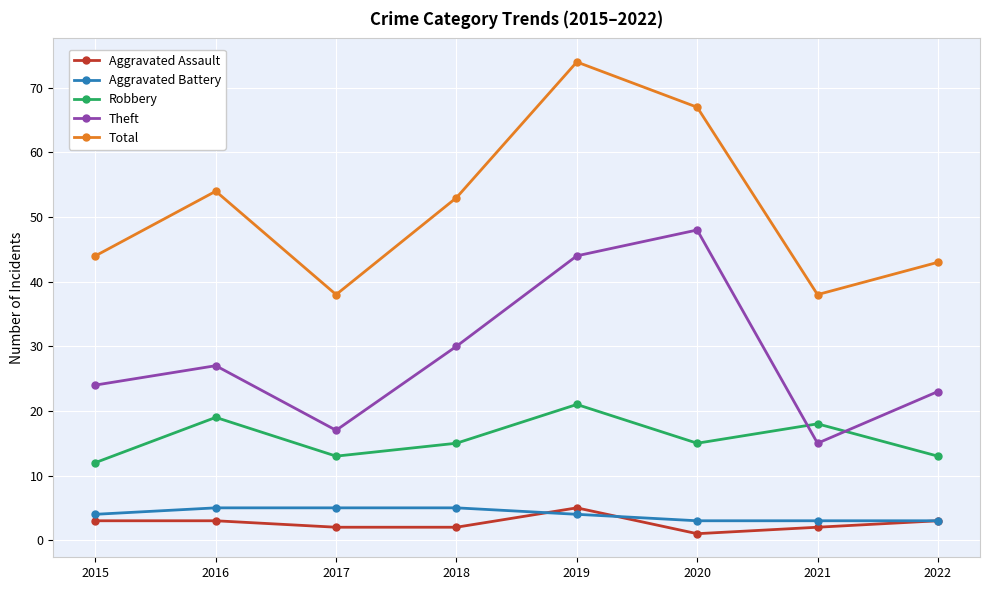

Reading left to right, transcribe all the data shown in this chart.

Aggravated Assault: 2015=3	2016=3	2017=2	2018=2	2019=5	2020=1	2021=2	2022=3
Aggravated Battery: 2015=4	2016=5	2017=5	2018=5	2019=4	2020=3	2021=3	2022=3
Robbery: 2015=12	2016=19	2017=13	2018=15	2019=21	2020=15	2021=18	2022=13
Theft: 2015=24	2016=27	2017=17	2018=30	2019=44	2020=48	2021=15	2022=23
Total: 2015=44	2016=54	2017=38	2018=53	2019=74	2020=67	2021=38	2022=43